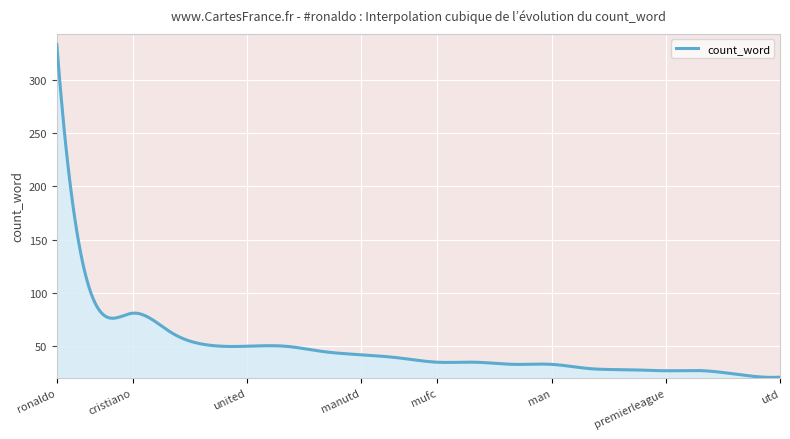

What is the smallest value displayed?

20.8